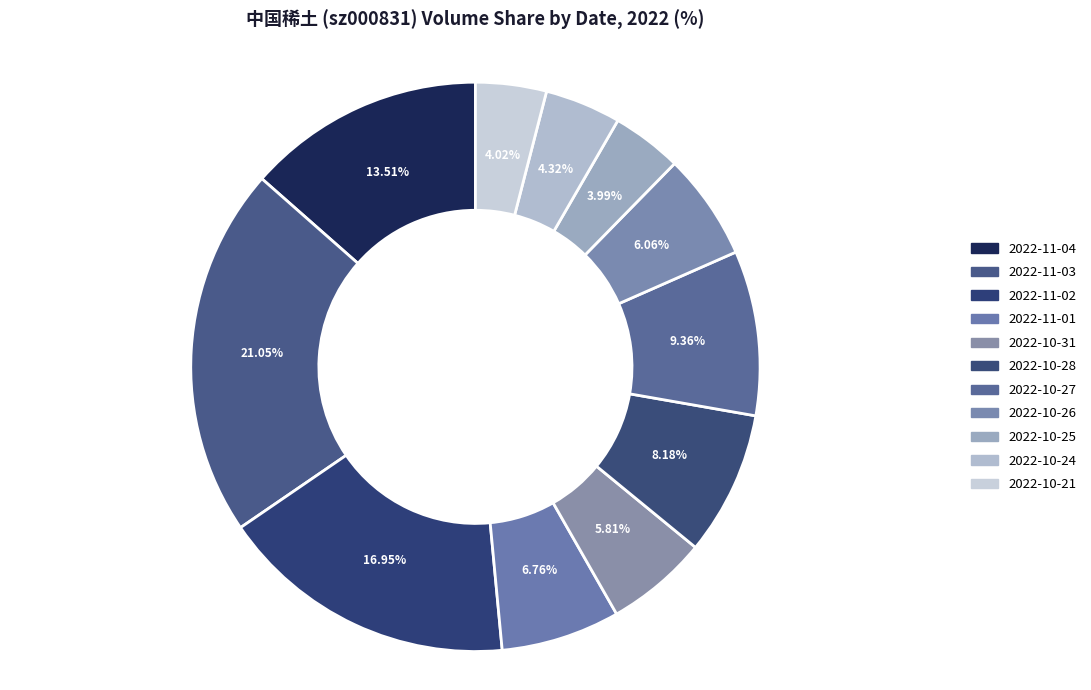

To the nearest percent, what is the combined percentage of 2022-10-24 and 2022-10-27?

14%